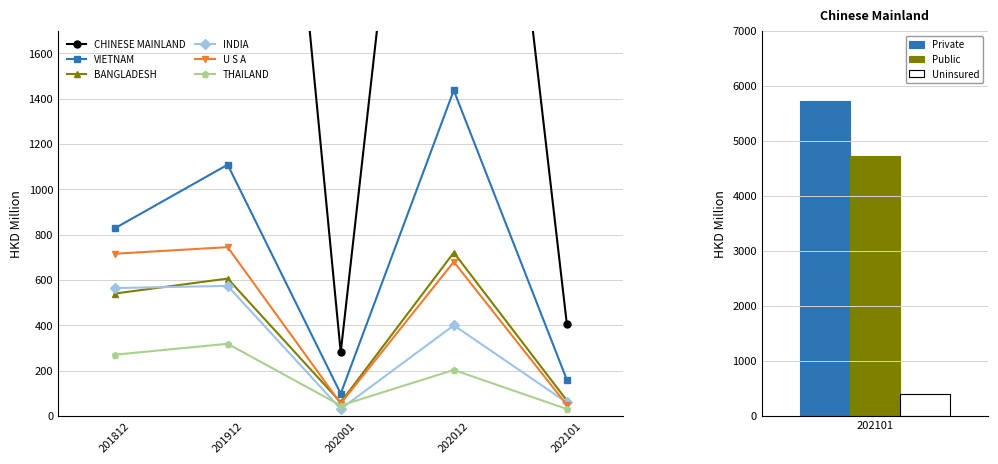

What is the average value of the CHINESE MAINLAND series?

3317.2